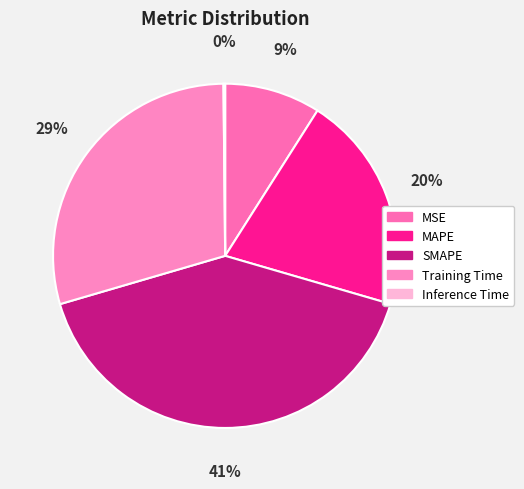

How many slices are in this pie chart?

5